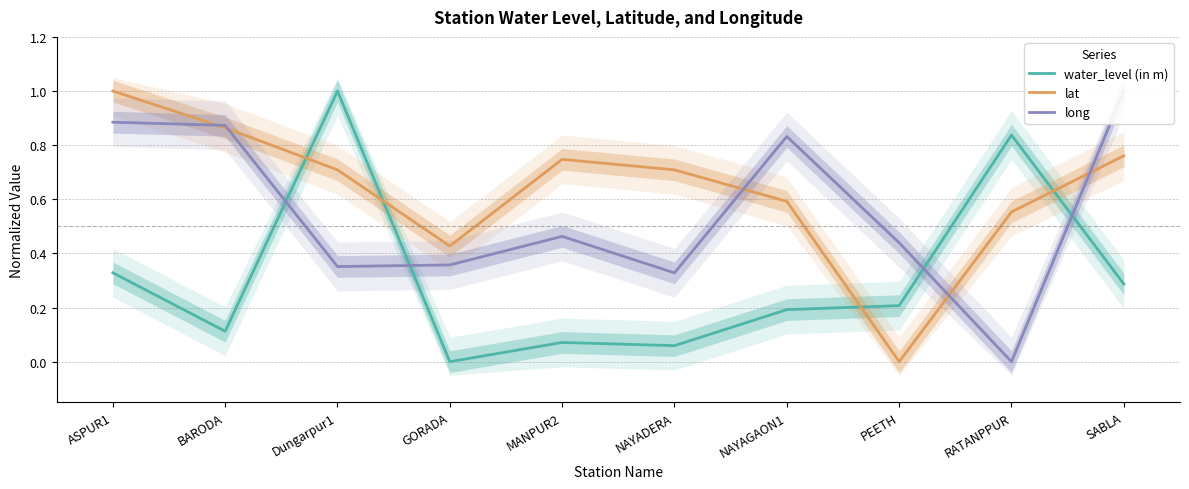

What are all the series names shown in the legend?

water_level (in m), lat, long